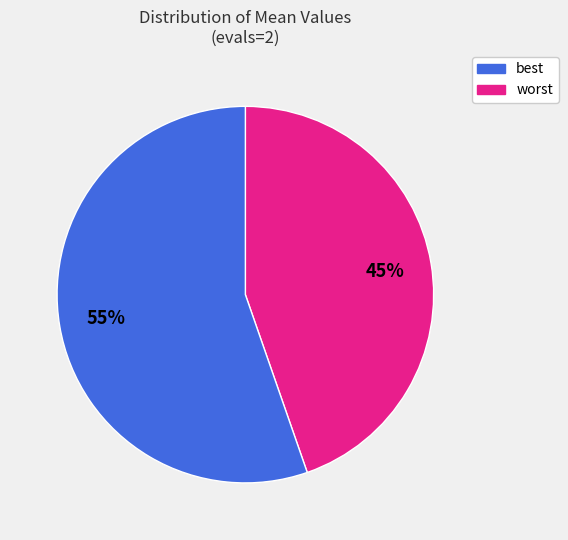

Is there any slice that represents more than half of the pie?

Yes